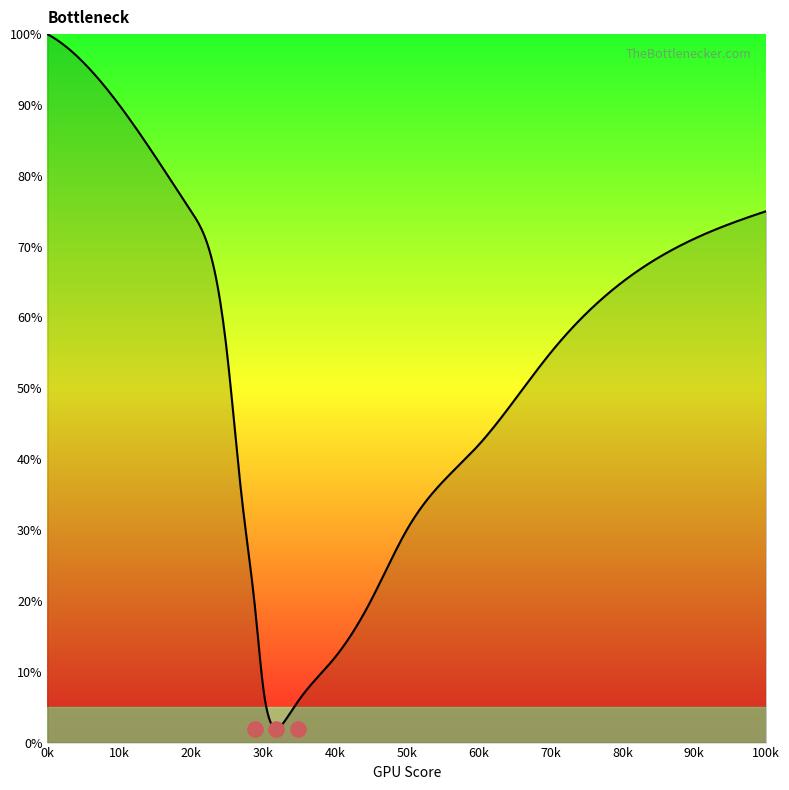

What is the change in value from 60 to 80?

+23